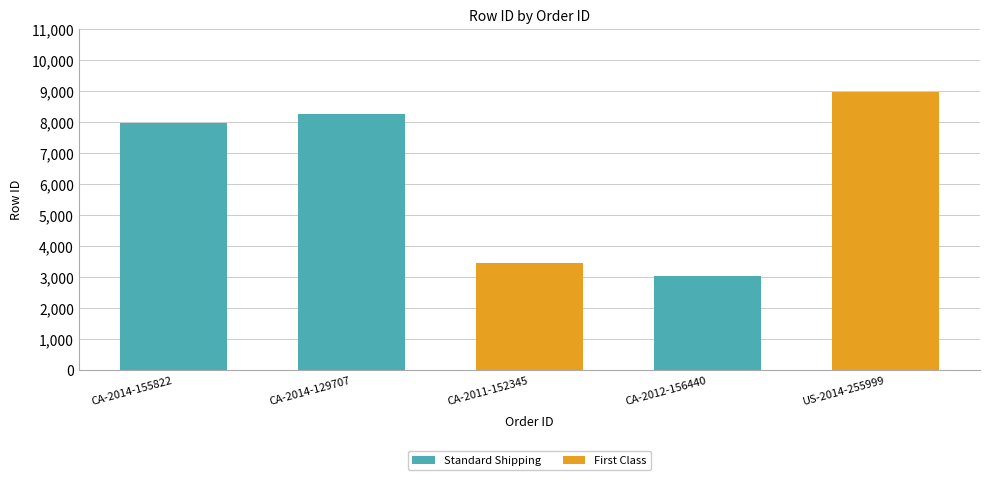

Reading left to right, what are the values for Standard Shipping?

CA-2014-155822=7981	CA-2014-129707=8274	CA-2011-152345=0	CA-2012-156440=3045	US-2014-255999=0